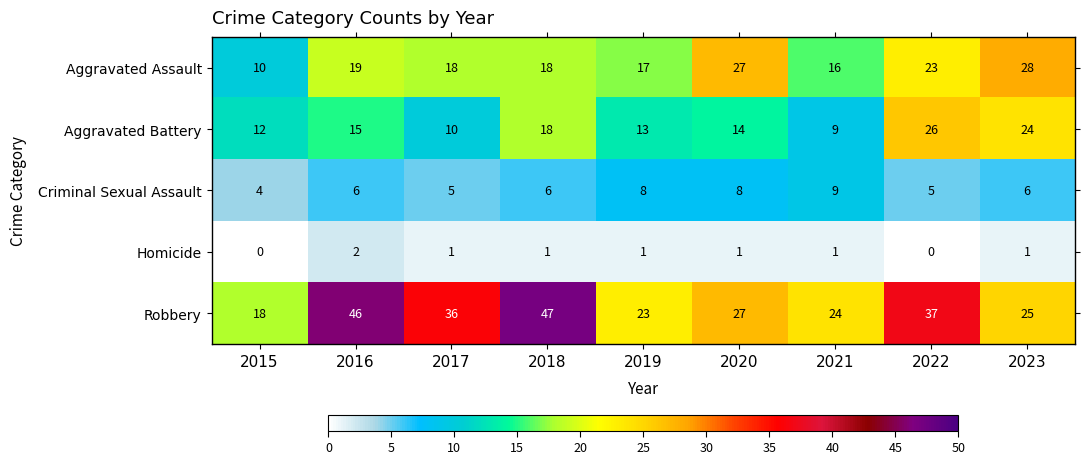

The Homicide series shows 1 at 2018. True or false?

True